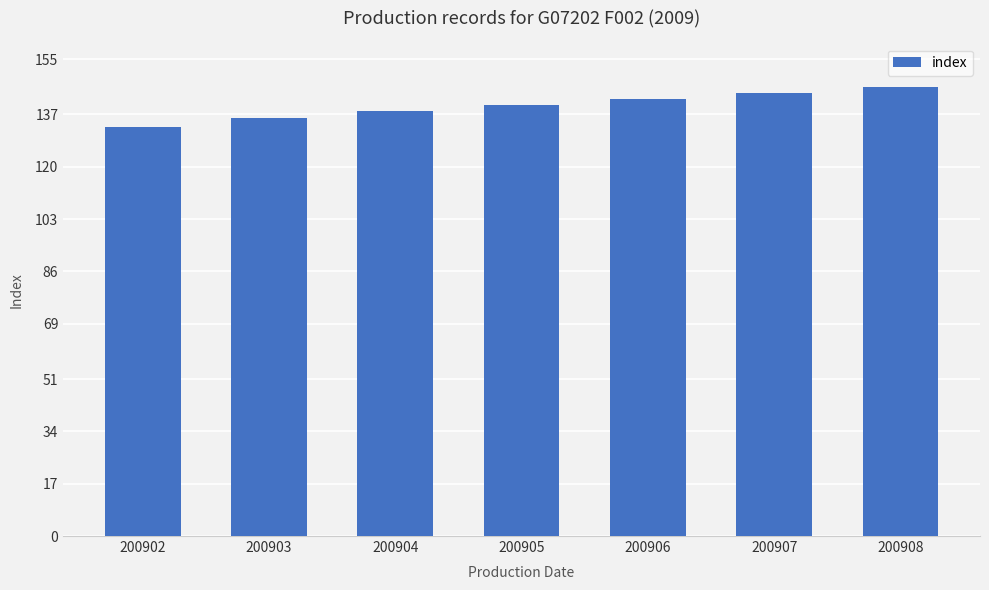

Which has a higher value, 200905 or 200904?

200905